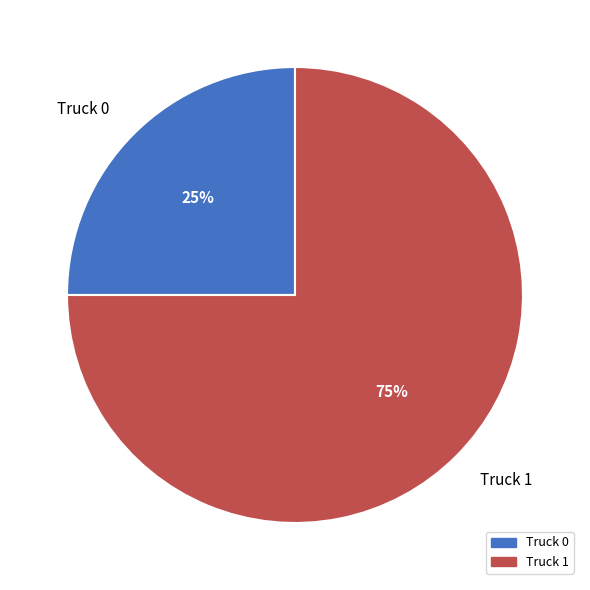

The Truck 1 slice represents 82% of the pie. True or false?

False